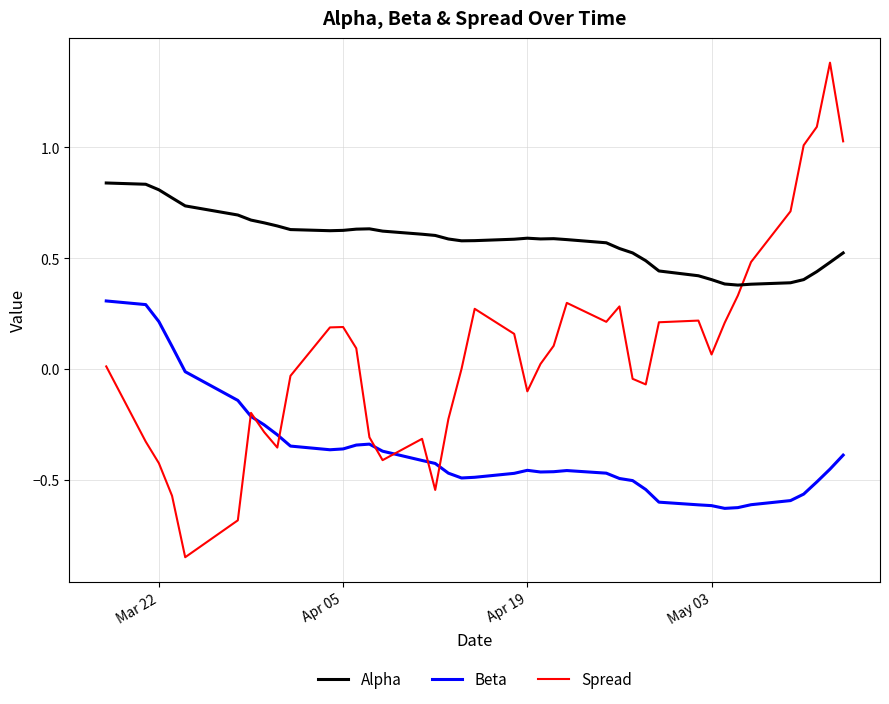

At how many categories does at least one series exceed 0?

40